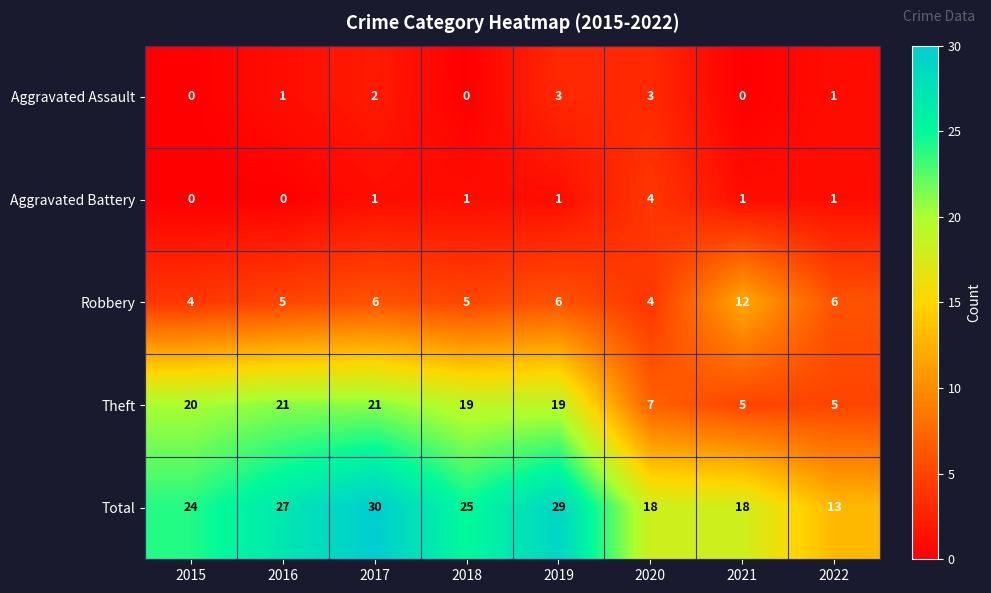

Which series has the largest range (max minus min)?

Total